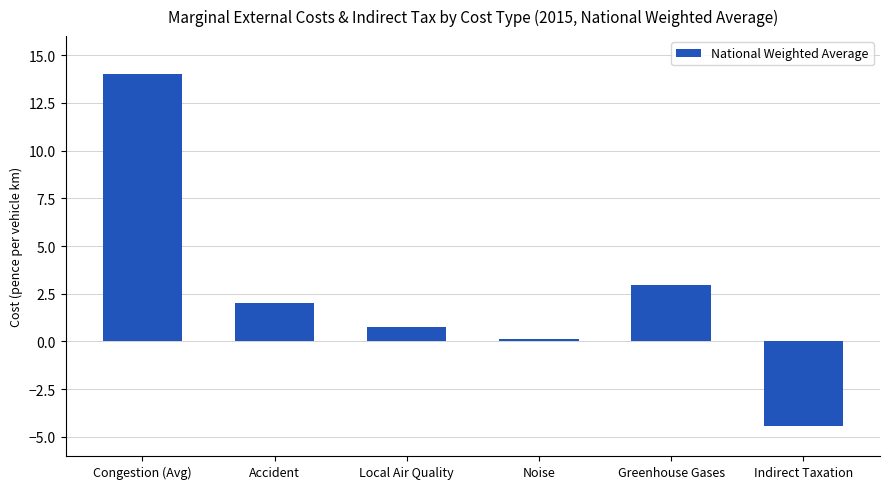

Are the bars grouped side by side (vs. stacked)?

No